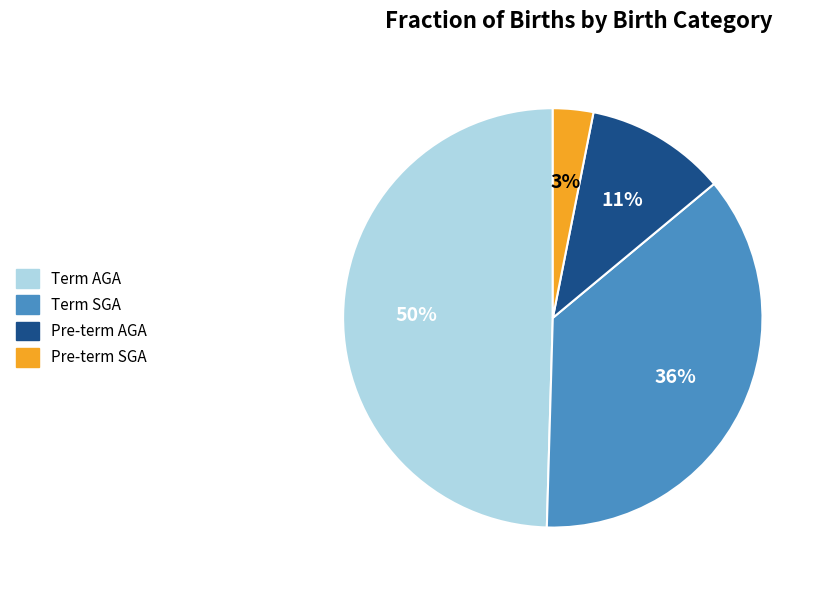

Does Pre-term AGA represent more than half of the total?

No